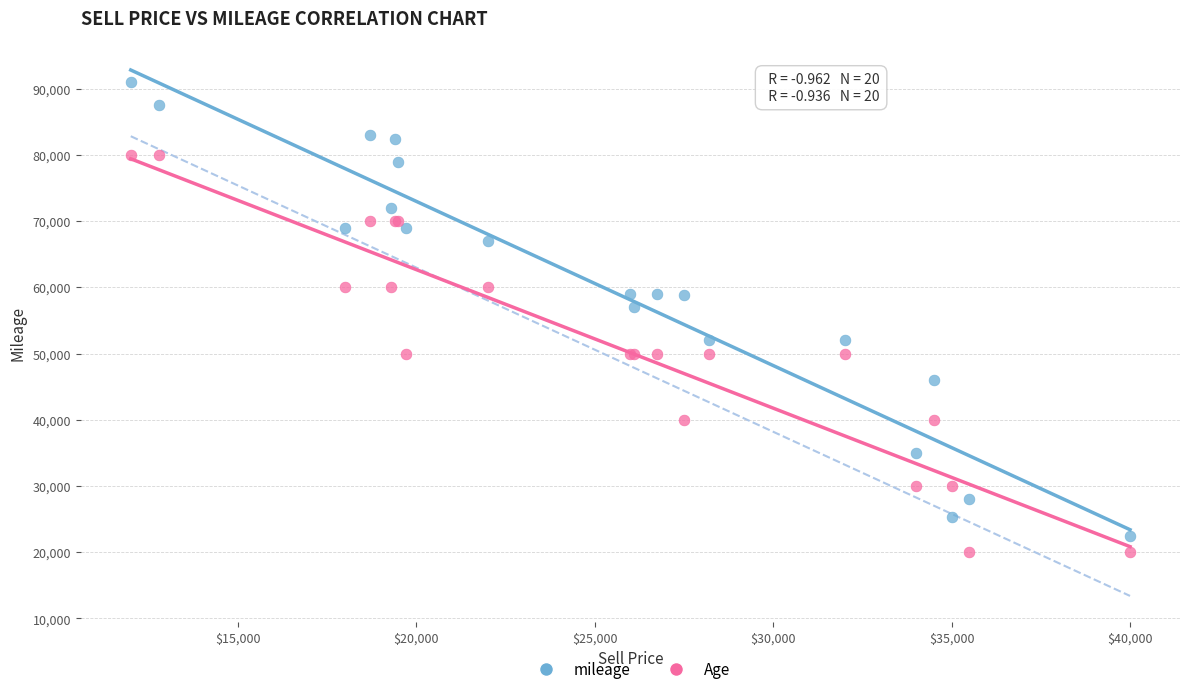

Across all series, what Y value is closest to 55500?

57000